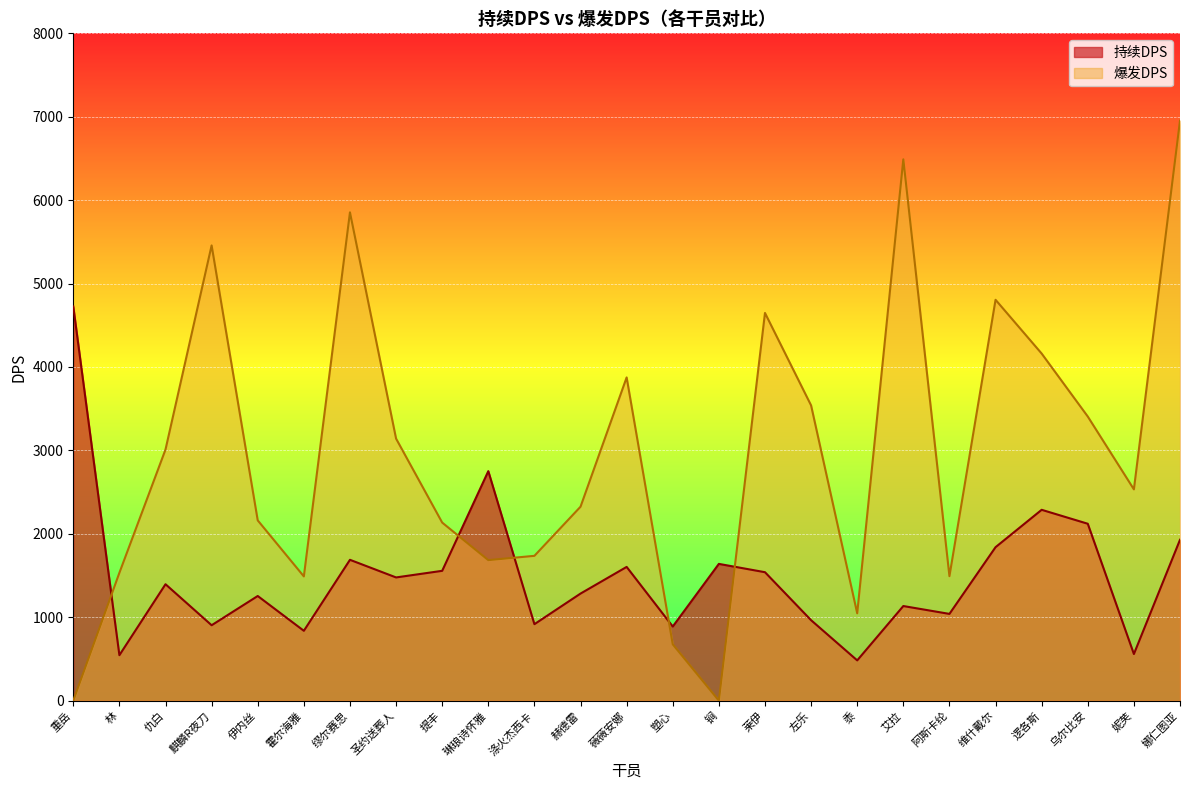

Reading right to left, transcribe all the data shown in this chart.

持续DPS: 娜仁图亚=1928.5	妮芙=558.8	乌尔比安=2120.6	逻各斯=2287.8	维什戴尔=1839.7	阿斯卡纶=1039.8	艾拉=1134.0	黍=482.5	左乐=964.3	莱伊=1539.6	锏=1639.5	塑心=888.3	薇薇安娜=1603.1	赫德雷=1283.5	涤火杰西卡=916.6	琳琅诗怀雅=2751.2	提丰=1556.2	圣约送葬人=1477.0	缪尔赛思=1688.2	霍尔海雅=837.2	伊内丝=1254.4	麒麟R夜刀=903.9	仇白=1395.5	林=544.9	重岳=4725.4
爆发DPS: 娜仁图亚=6952.8	妮芙=2533.0	乌尔比安=3405.9	逻各斯=4160.9	维什戴尔=4805.6	阿斯卡纶=1492.2	艾拉=6489.5	黍=1047.0	左乐=3539.2	莱伊=4647.7	锏=0.0	塑心=675.0	薇薇安娜=3874.8	赫德雷=2325.1	涤火杰西卡=1736.1	琳琅诗怀雅=1684.4	提丰=2134.6	圣约送葬人=3141.3	缪尔赛思=5853.7	霍尔海雅=1489.3	伊内丝=2161.0	麒麟R夜刀=5457.4	仇白=3010.7	林=1532.6	重岳=0.0